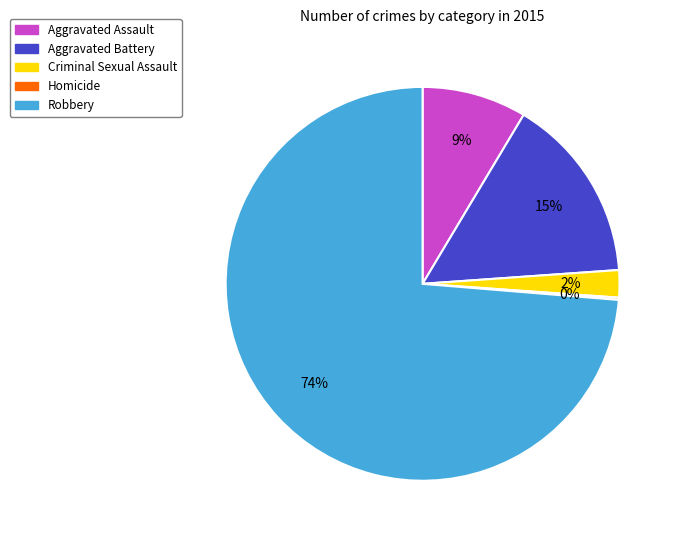

To the nearest percent, what is the combined percentage of Aggravated Assault and Criminal Sexual Assault?

11%